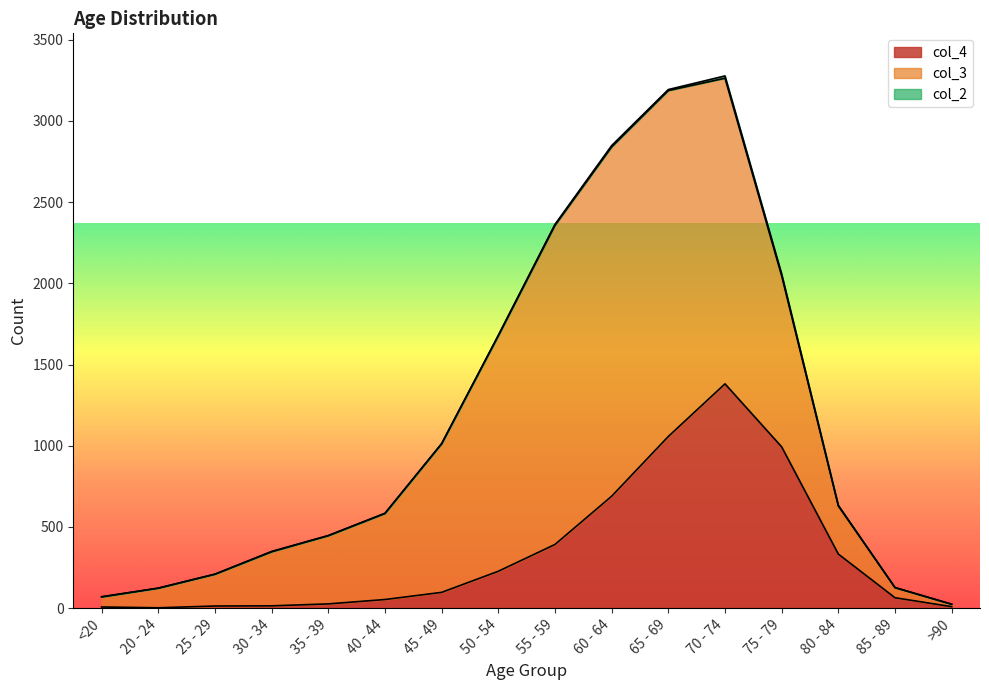

How many lines are shown in the chart?

3